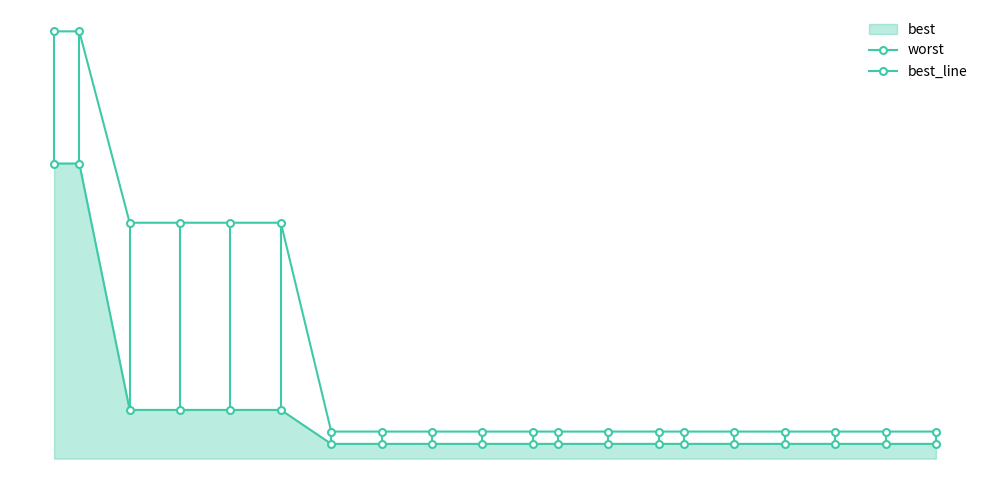

Which series has the widest spread of values?

worst